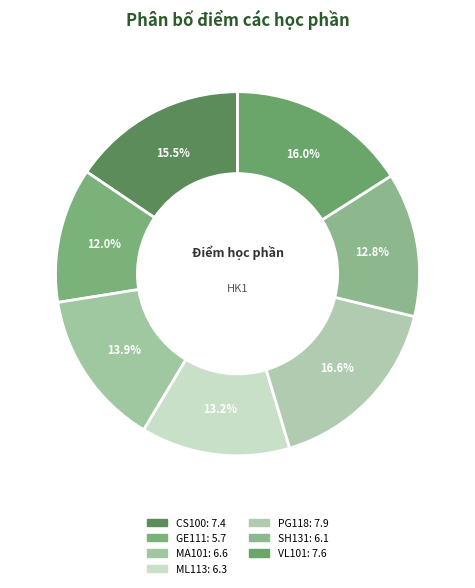

Between GE111 and CS100, which is larger?

CS100